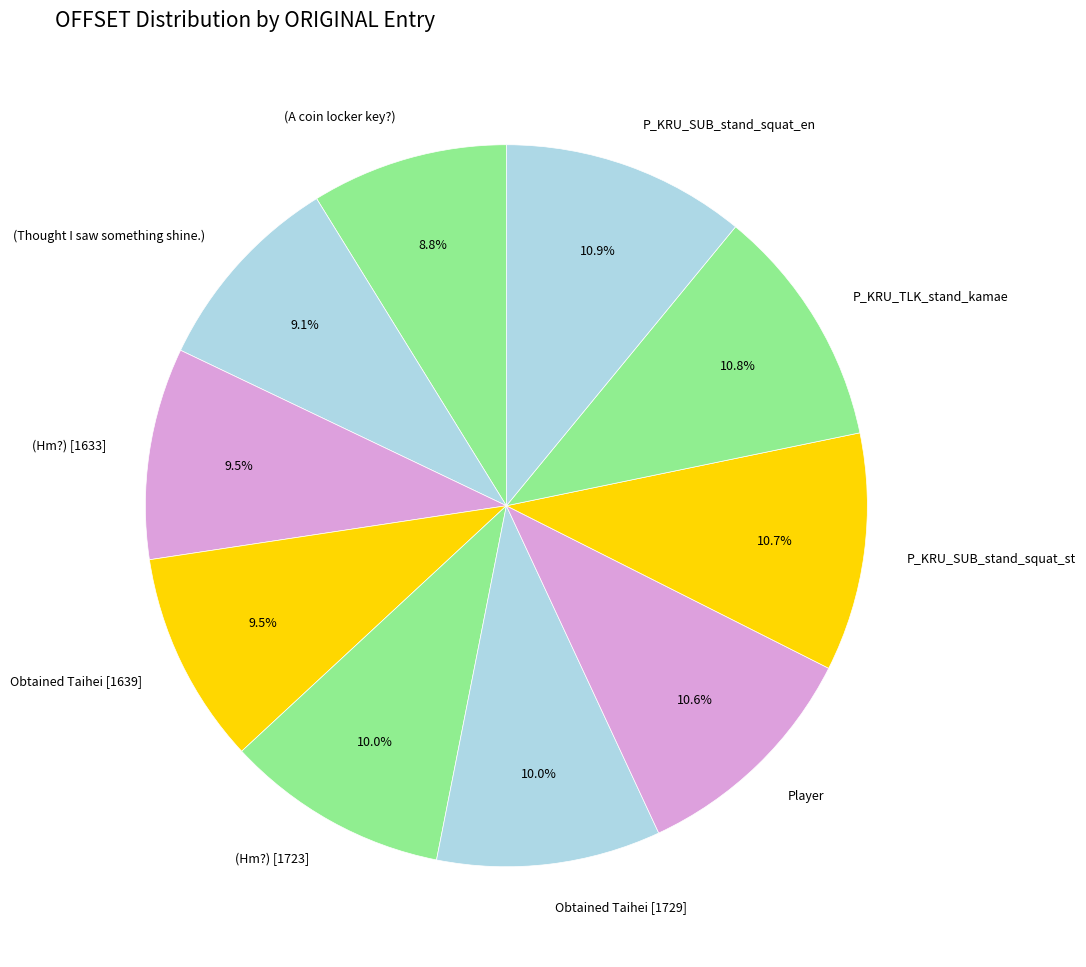

How many slices are in this pie chart?

10